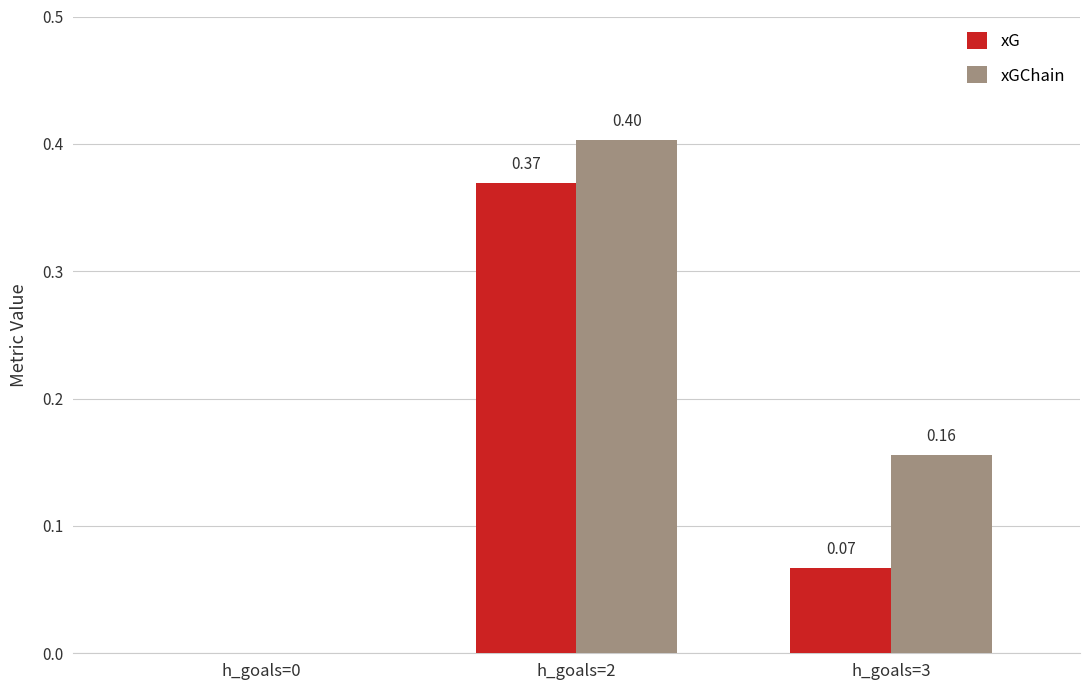

What is the sum of all xG values?

0.4